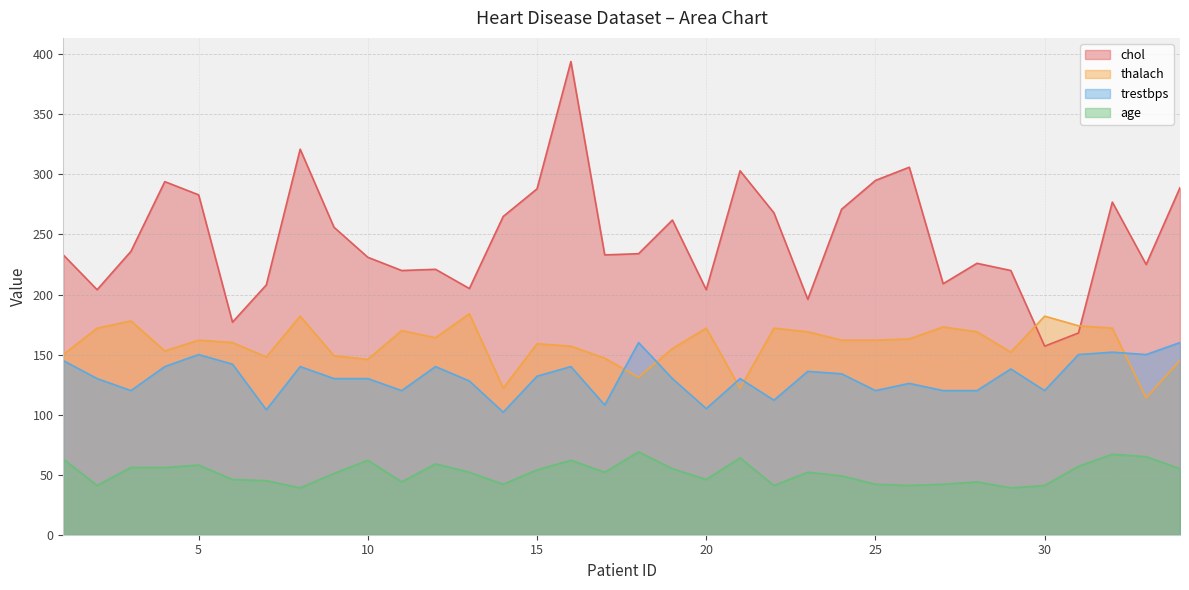

Which series changed the most between 8 and 18?

chol